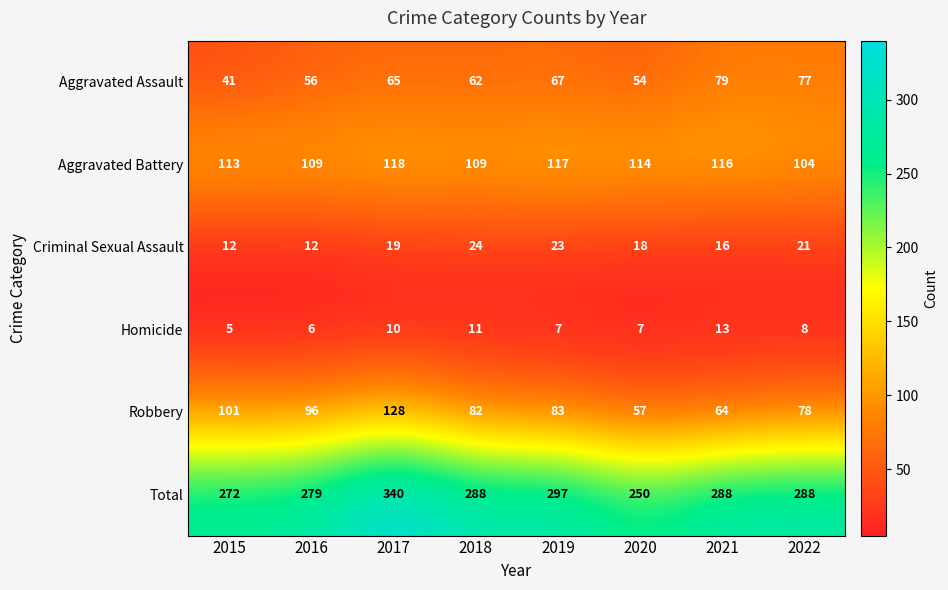

Which series has the widest spread of values?

Total